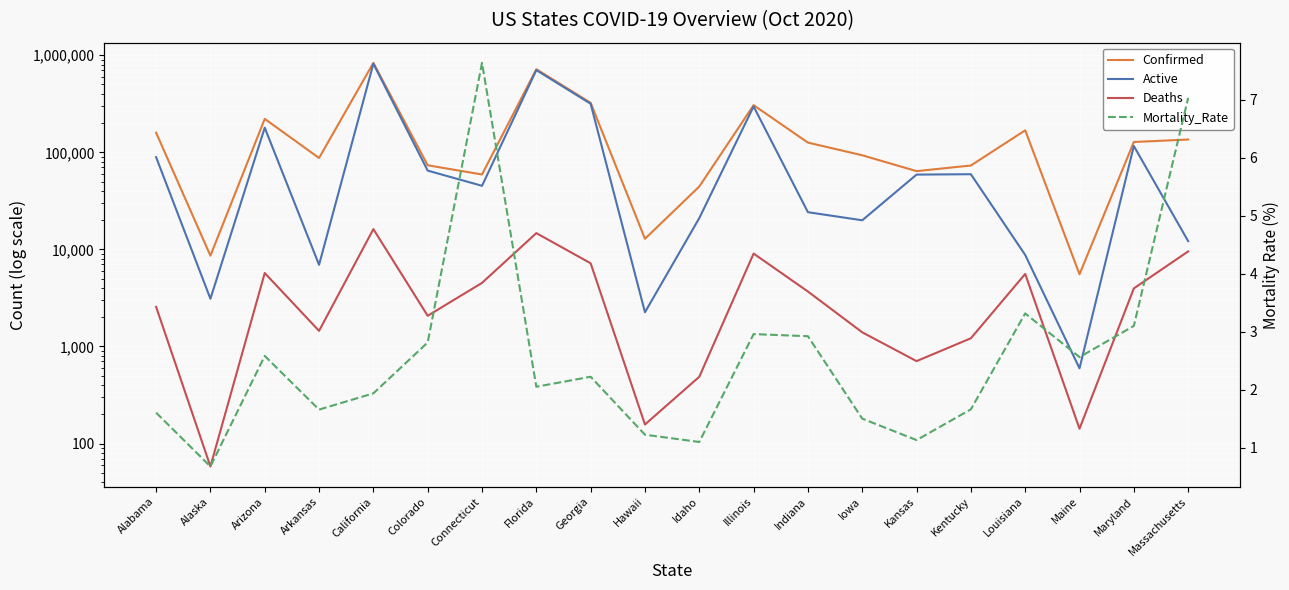

True or false: Active has more than 1 interior local peaks.

True